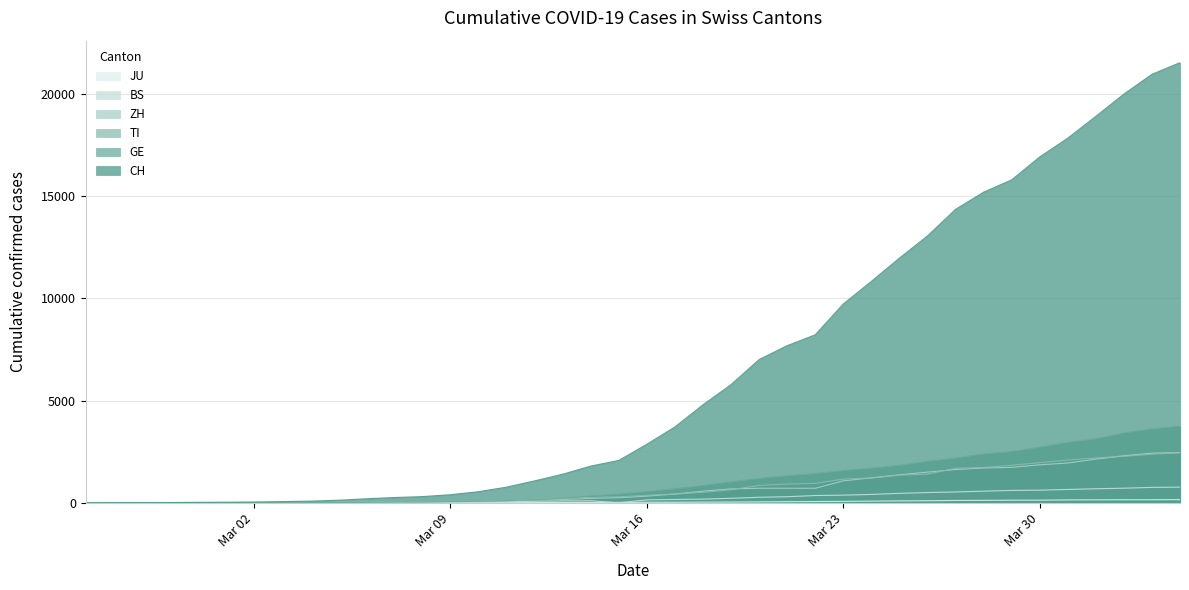

Between 2020-03-03 and 2020-03-19, which series saw the biggest shift?

CH